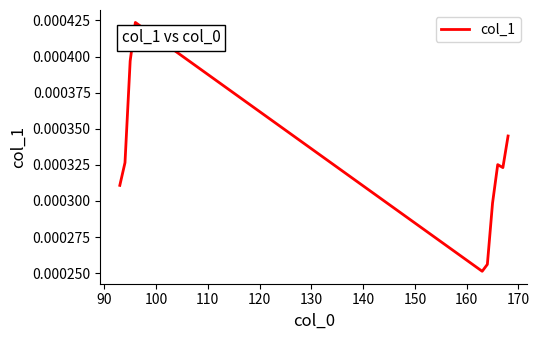

Is this an area chart (filled region under the line)?

No